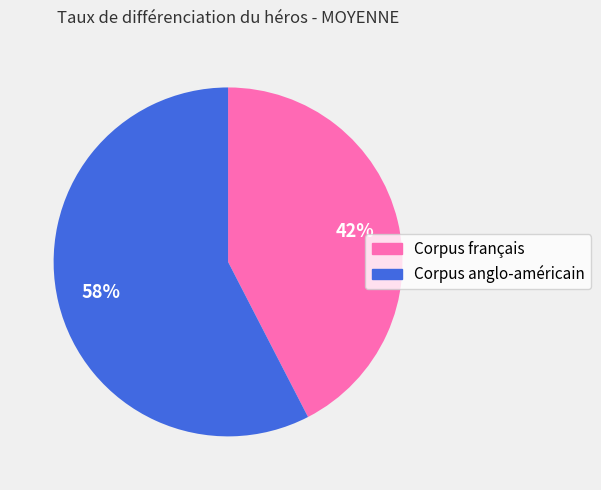

What is the largest slice in the pie chart?

Corpus anglo-américain